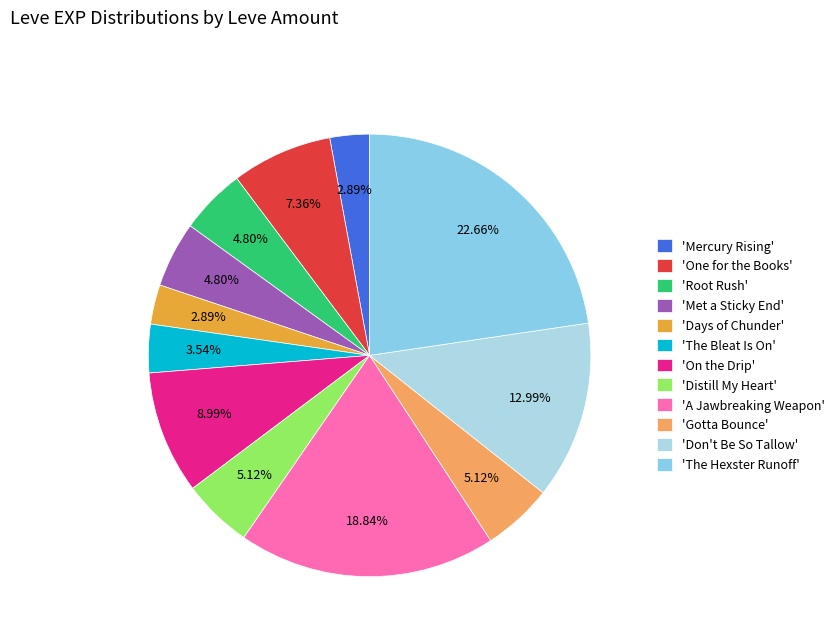

What is the largest slice in the pie chart?

'The Hexster Runoff'